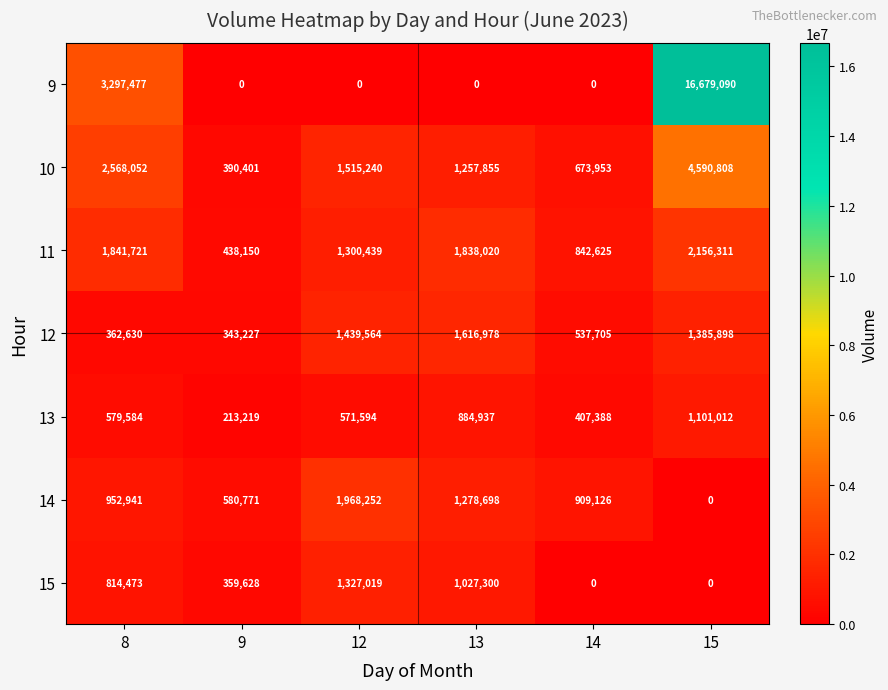

Read the 12 value at 8.

362630